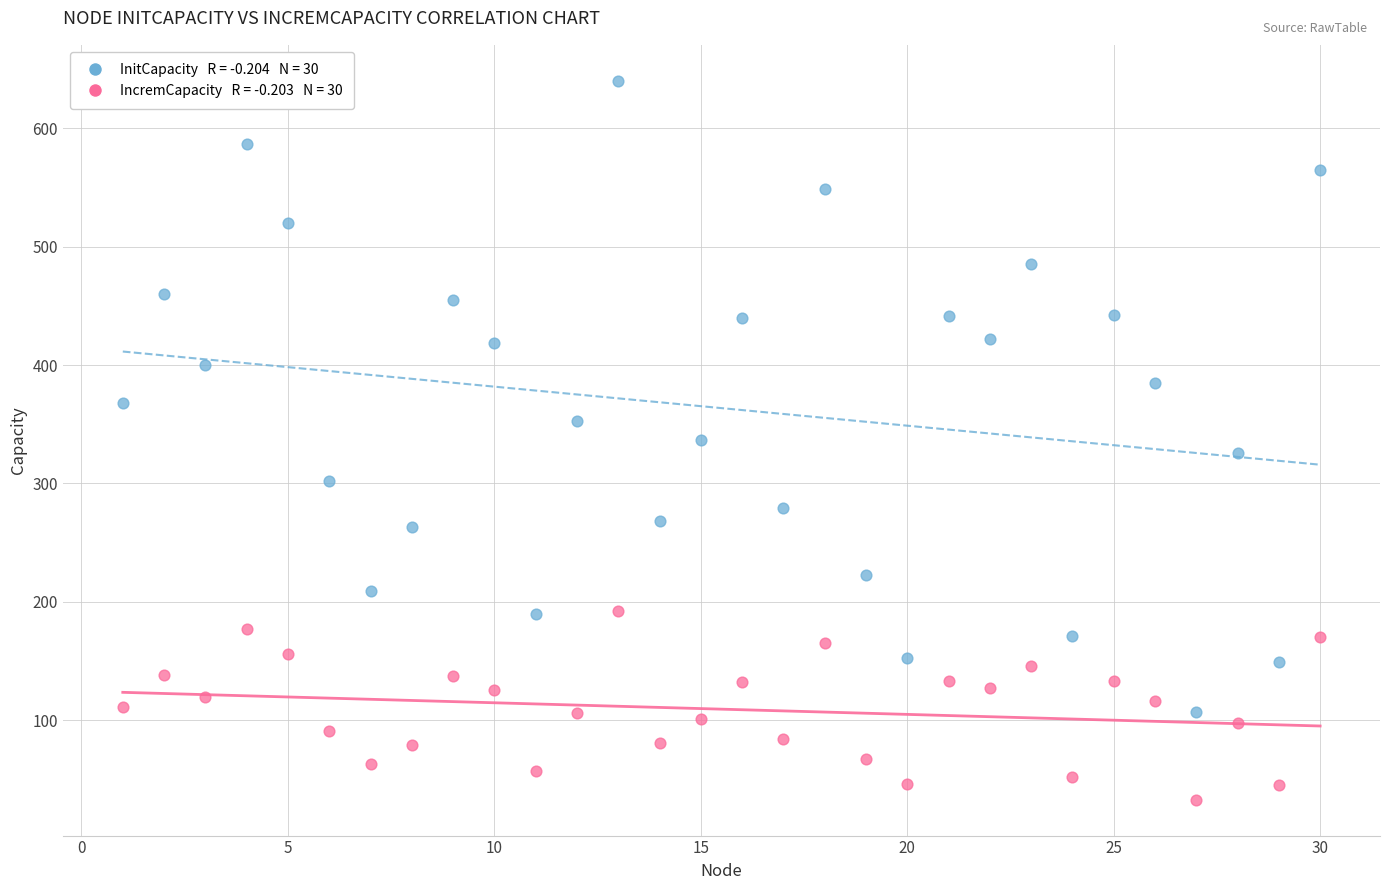

Across all data points, what is the range of Y values (max minus min)?

607